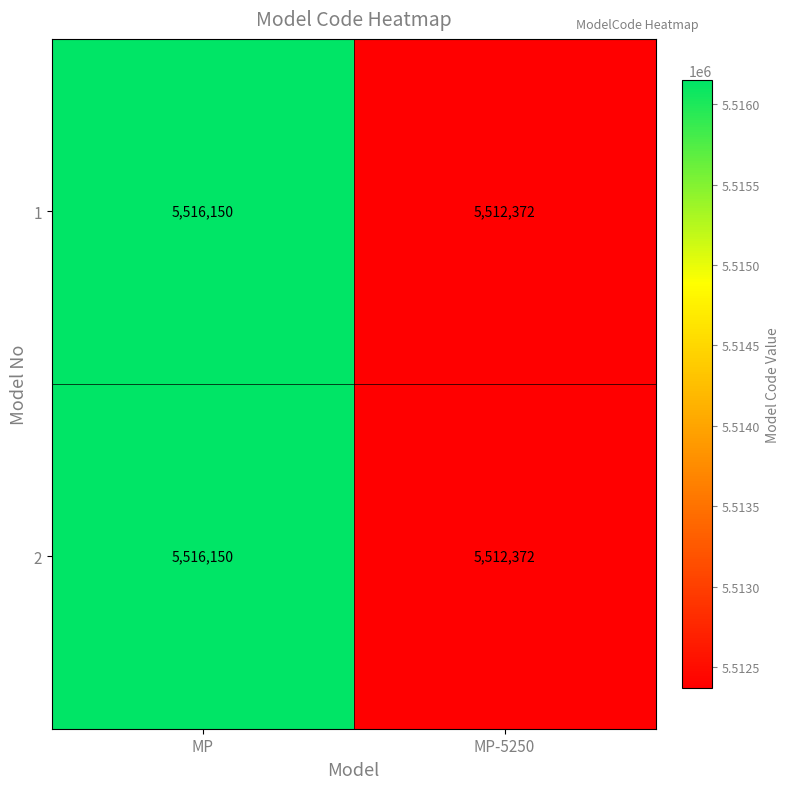

What is the minimum value for 1?

5512372